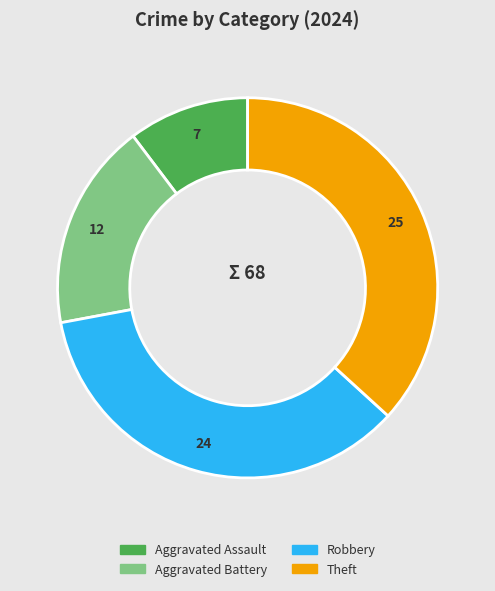

Which category has the smallest portion of the pie?

Aggravated Assault